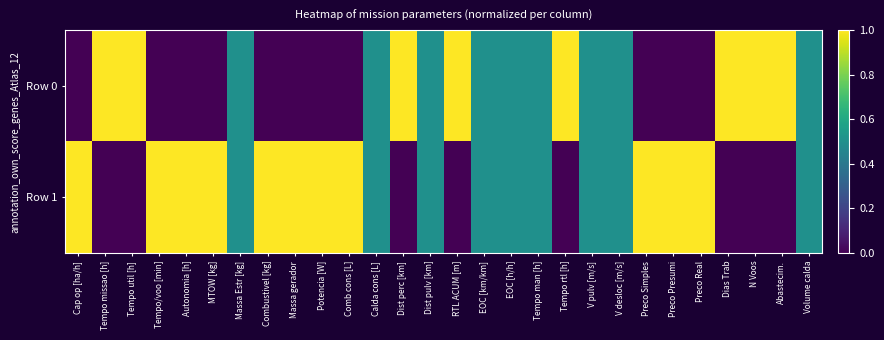

Reading right to left, transcribe all the data shown in this chart.

Row 0: Volume calda=0.5	Abastecim.=1.0	N Voos=1.0	Dias Trab=1.0	Preco Real=0.0	Preco Presumi=0.0	Preco Simples=0.0	V desloc [m/s]=0.5	V pulv [m/s]=0.5	Tempo rtl [h]=1.0	Tempo man [h]=0.5	EOC [h/h]=0.5	EOC [km/km]=0.5	RTL ACUM [m]=1.0	Dist pulv [km]=0.5	Dist perc [km]=1.0	Calda cons [L]=0.5	Comb cons [L]=0.0	Potencia [W]=0.0	Massa gerador=0.0	Combustivel [kg]=0.0	Massa Estr [kg]=0.5	MTOW [kg]=0.0	Autonomia [h]=0.0	Tempo/voo [min]=0.0	Tempo util [h]=1.0	Tempo missao [h]=1.0	Cap op [ha/h]=0.0
Row 1: Volume calda=0.5	Abastecim.=0.0	N Voos=0.0	Dias Trab=0.0	Preco Real=1.0	Preco Presumi=1.0	Preco Simples=1.0	V desloc [m/s]=0.5	V pulv [m/s]=0.5	Tempo rtl [h]=0.0	Tempo man [h]=0.5	EOC [h/h]=0.5	EOC [km/km]=0.5	RTL ACUM [m]=0.0	Dist pulv [km]=0.5	Dist perc [km]=0.0	Calda cons [L]=0.5	Comb cons [L]=1.0	Potencia [W]=1.0	Massa gerador=1.0	Combustivel [kg]=1.0	Massa Estr [kg]=0.5	MTOW [kg]=1.0	Autonomia [h]=1.0	Tempo/voo [min]=1.0	Tempo util [h]=0.0	Tempo missao [h]=0.0	Cap op [ha/h]=1.0